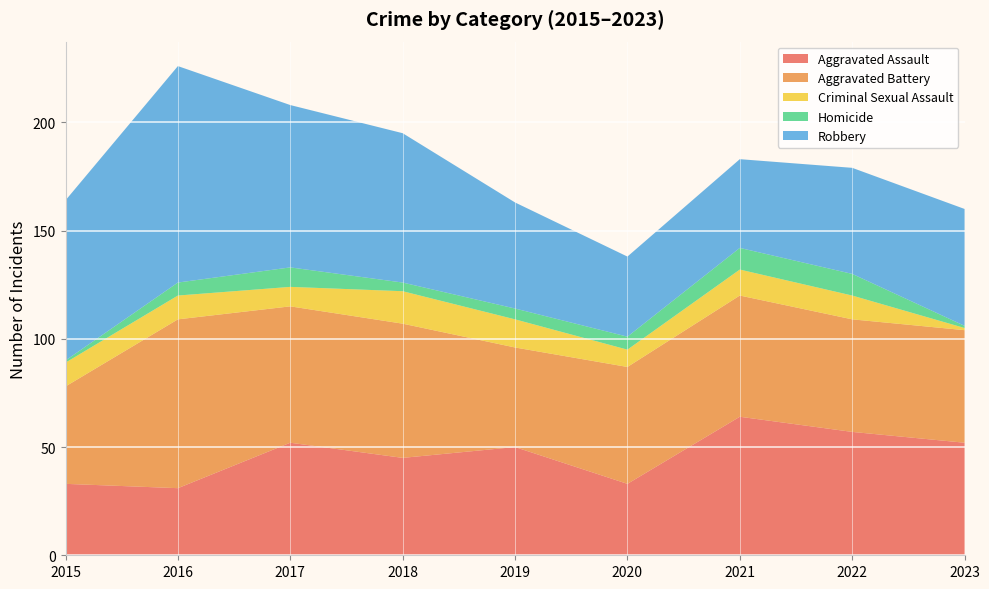

Reading left to right, list all the values displayed in this chart.

Aggravated Assault: 33	31	52	45	50	33	64	57	52
Aggravated Battery: 45	78	63	62	46	54	56	52	52
Criminal Sexual Assault: 11	11	9	15	13	8	12	11	1
Homicide: 1	6	9	4	5	6	10	10	1
Robbery: 74	100	75	69	49	37	41	49	54